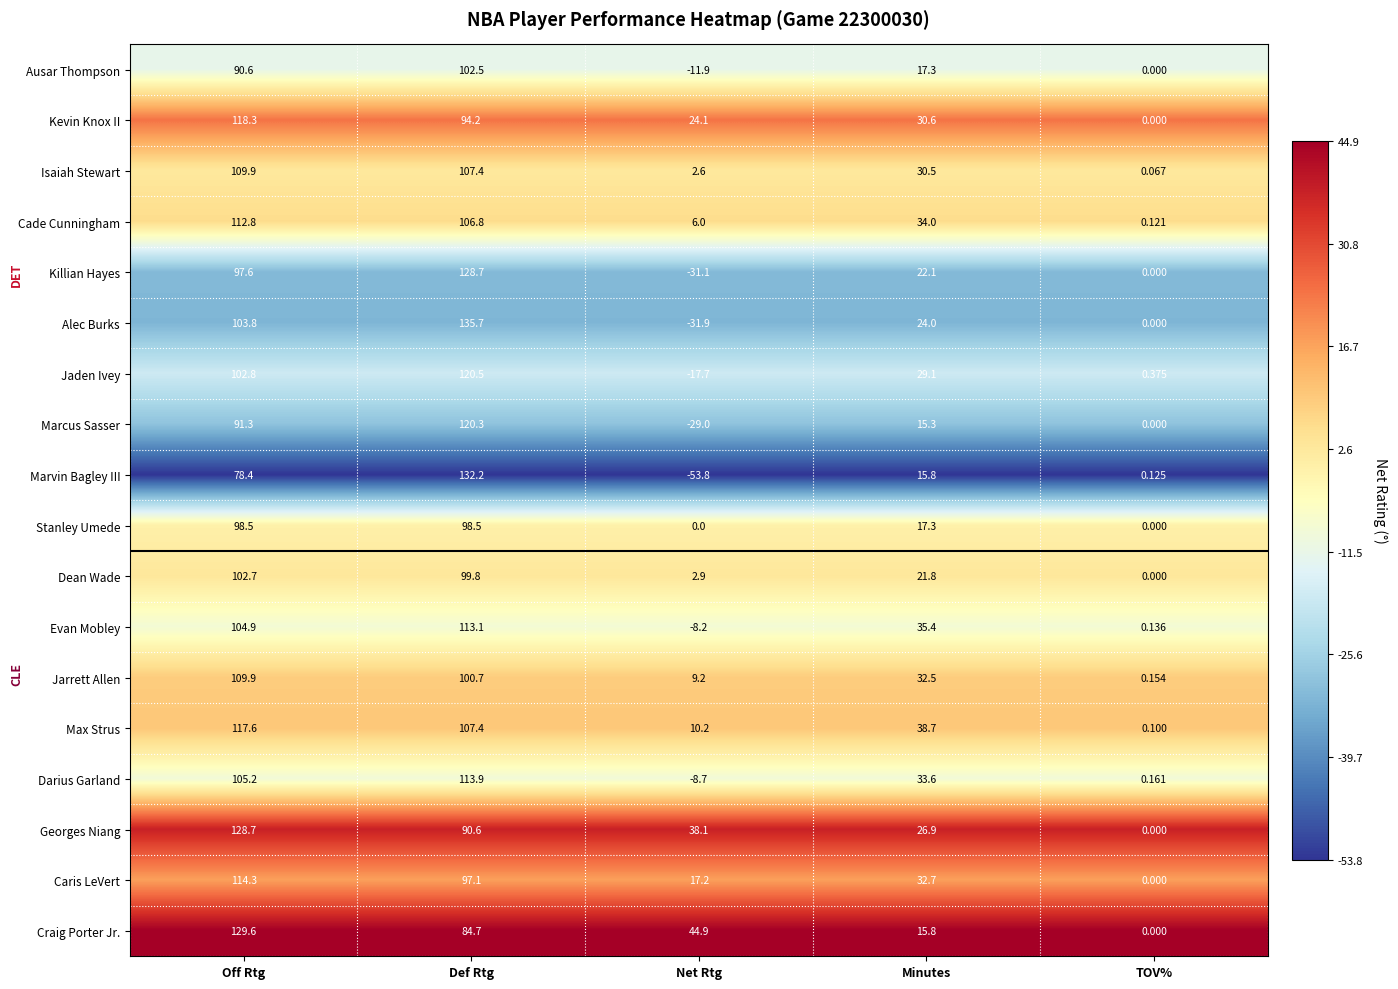

At which label does Cade Cunningham reach its peak?

Off Rtg